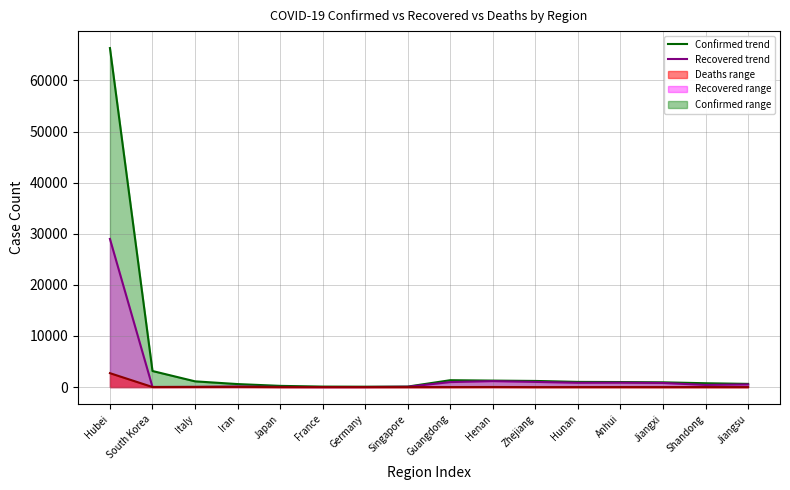

What is the sum of all Confirmed trend values?

79886